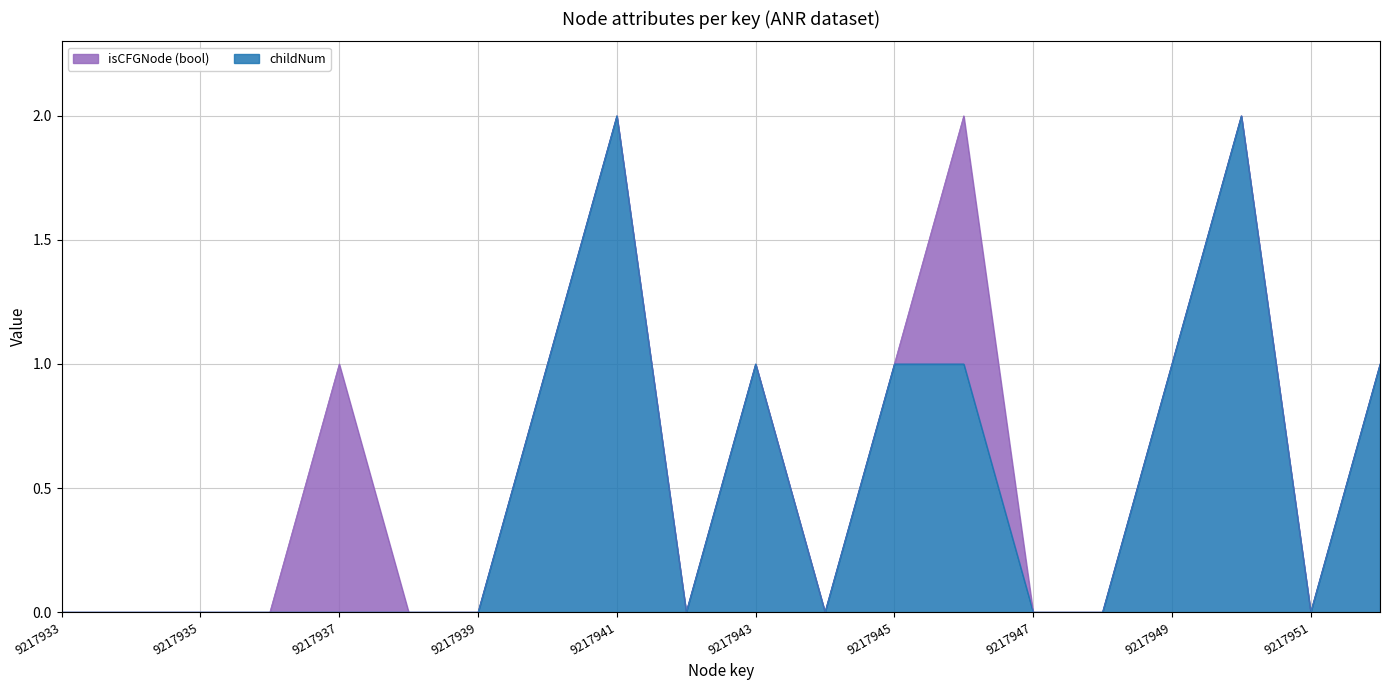

True or false: childNum has a value of 0 at 9217939.

True